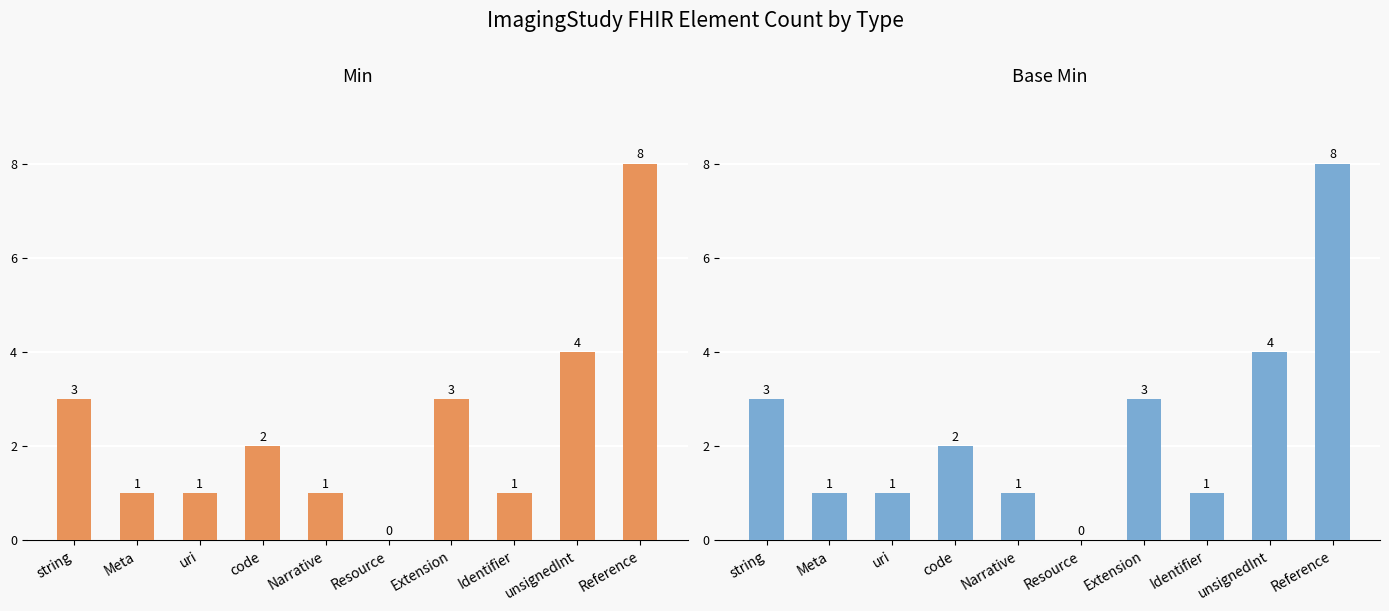

The Base Min series shows 0 at Meta. True or false?

False